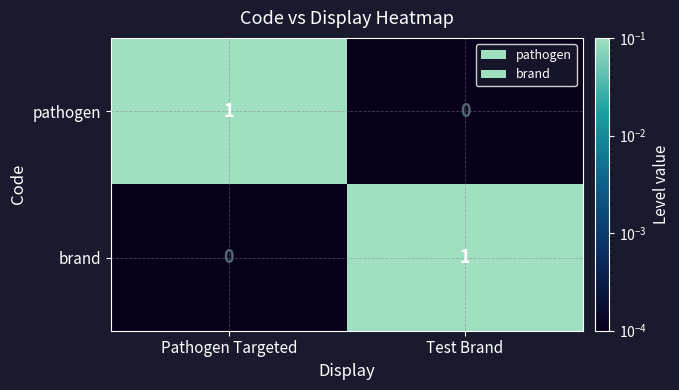

True or false: pathogen has a value of 2 at Pathogen Targeted.

False